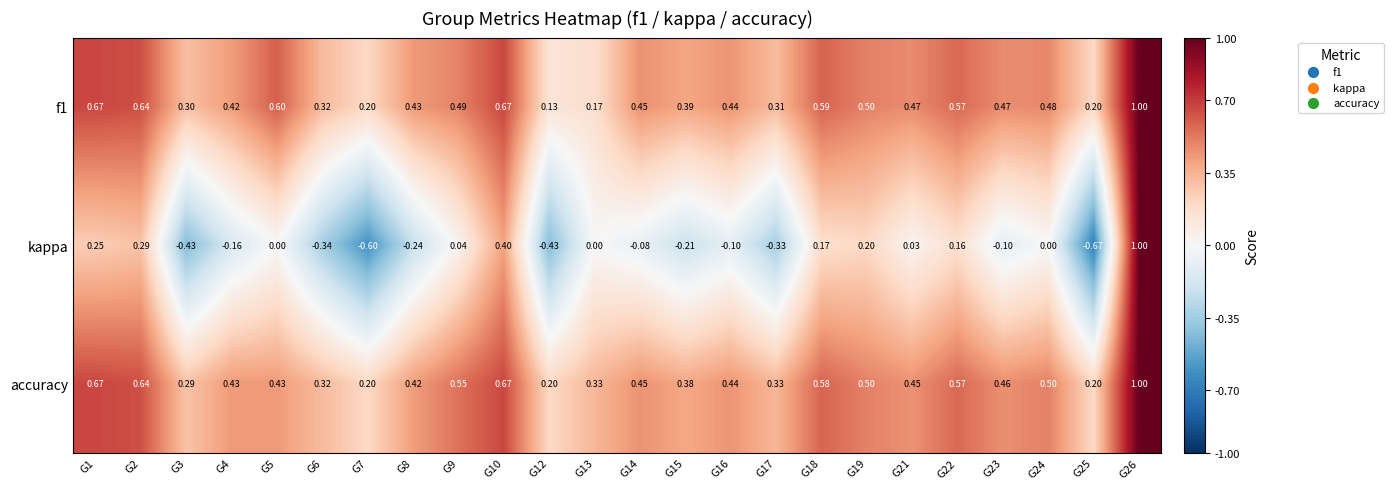

Which series has the largest range (max minus min)?

kappa